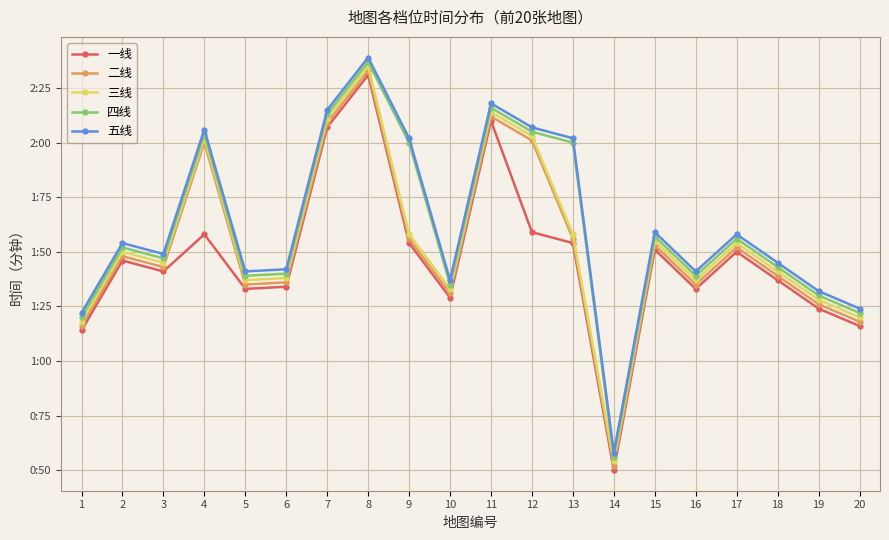

At which label is 一线 closest to 1?

1